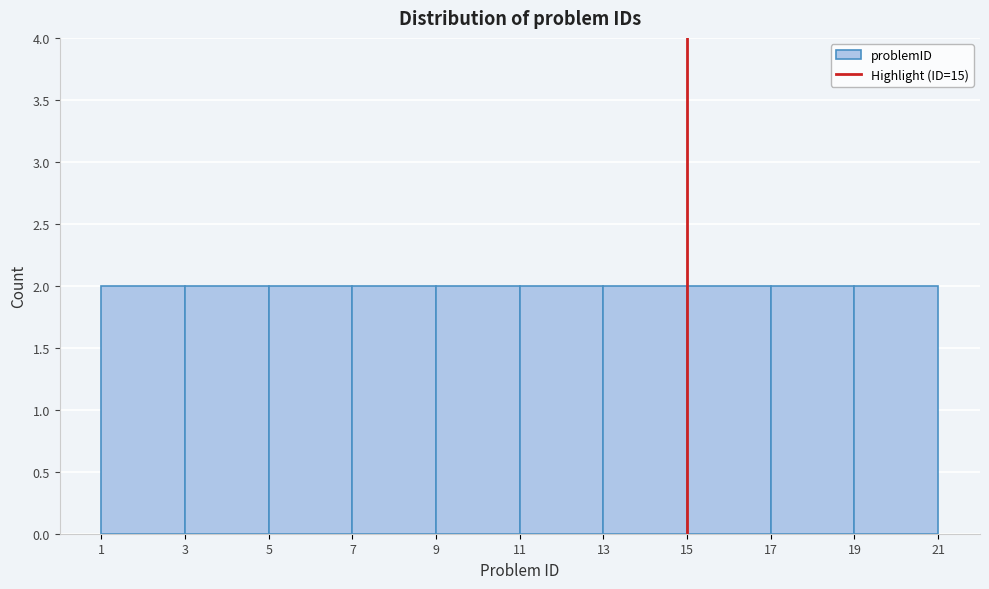

What is the height of the bar covering 17 to 19 on the x-axis? The values are not printed on the chart, so give them approximately, as read against the axis.

2